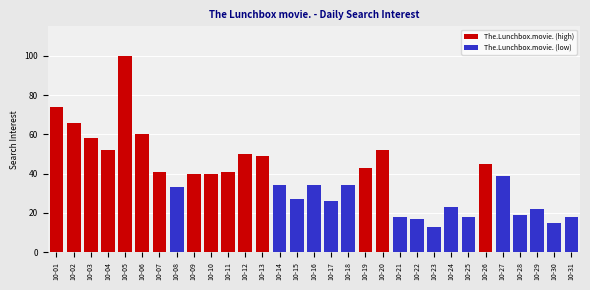

Reading left to right, list all the values displayed in this chart.

2013-10-01=74	2013-10-02=66	2013-10-03=58	2013-10-04=52	2013-10-05=100	2013-10-06=60	2013-10-07=41	2013-10-08=33	2013-10-09=40	2013-10-10=40	2013-10-11=41	2013-10-12=50	2013-10-13=49	2013-10-14=34	2013-10-15=27	2013-10-16=34	2013-10-17=26	2013-10-18=34	2013-10-19=43	2013-10-20=52	2013-10-21=18	2013-10-22=17	2013-10-23=13	2013-10-24=23	2013-10-25=18	2013-10-26=45	2013-10-27=39	2013-10-28=19	2013-10-29=22	2013-10-30=15	2013-10-31=18